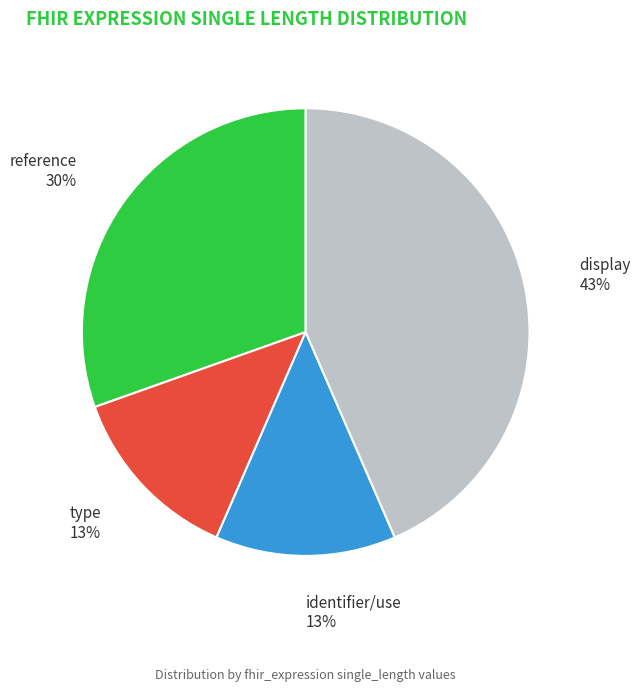

Which category has the biggest portion of the pie?

display